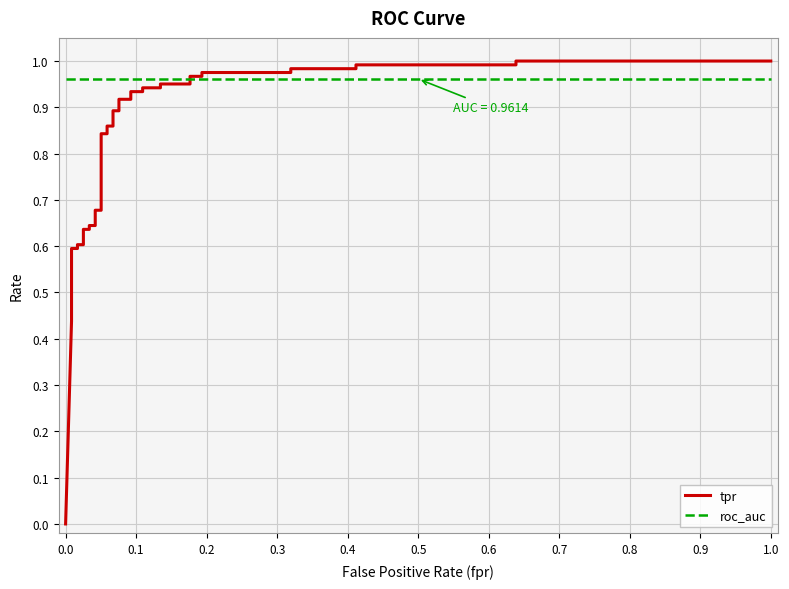

Which series has the largest total across all categories?

roc_auc